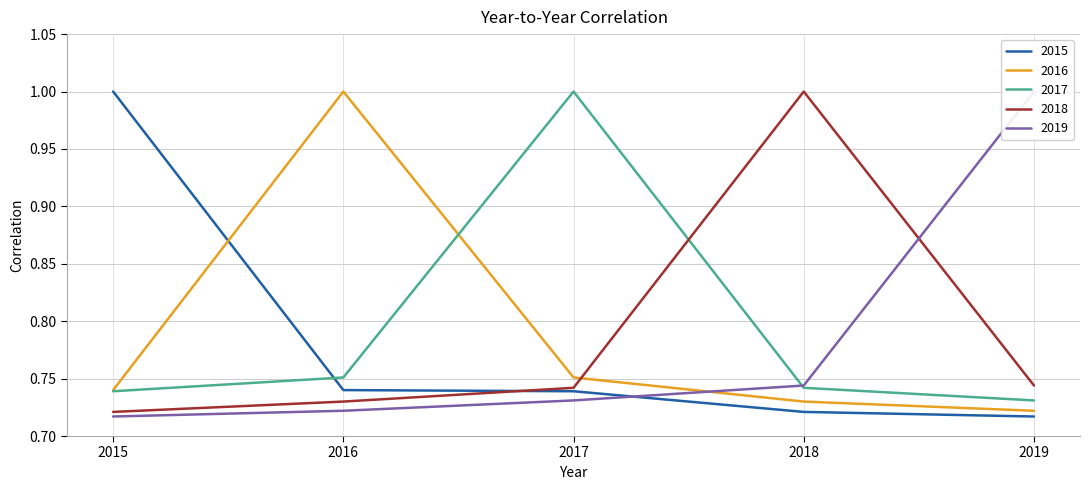

Reading left to right, extract all data points from this chart.

2015: 1.0	0.7	0.7	0.7	0.7
2016: 0.7	1.0	0.8	0.7	0.7
2017: 0.7	0.8	1.0	0.7	0.7
2018: 0.7	0.7	0.7	1.0	0.7
2019: 0.7	0.7	0.7	0.7	1.0